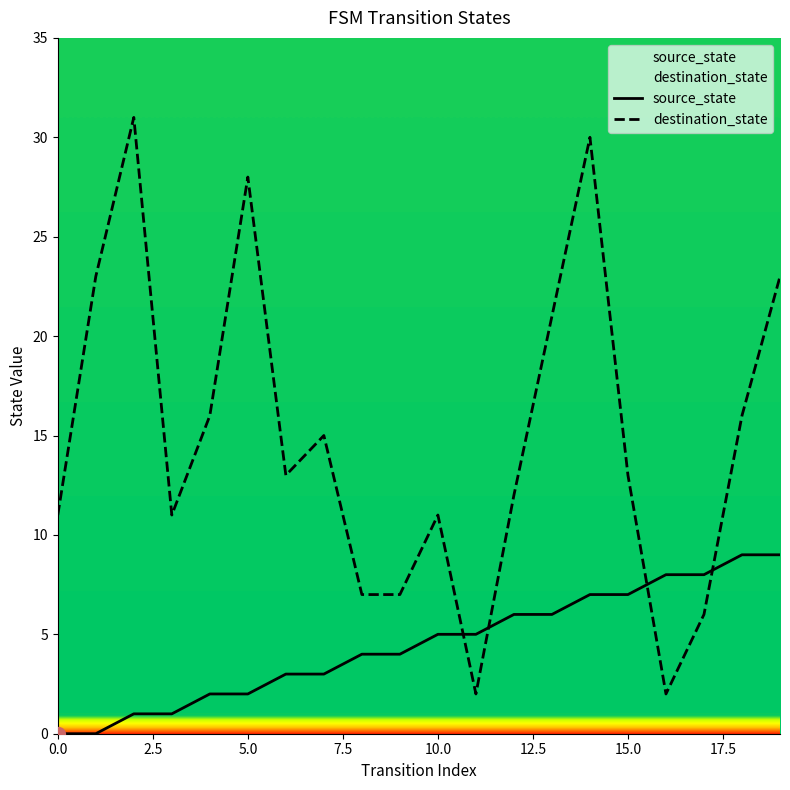

At which label does source_state reach its peak?

18